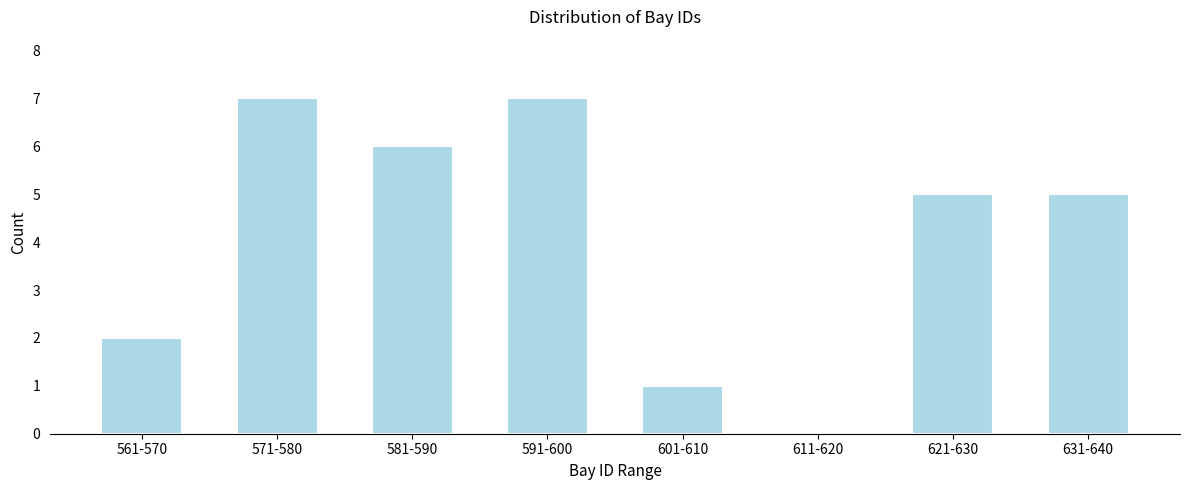

Reading right to left, transcribe all the data shown in this chart.

631-640=5	621-630=5	611-620=0	601-610=1	591-600=7	581-590=6	571-580=7	561-570=2